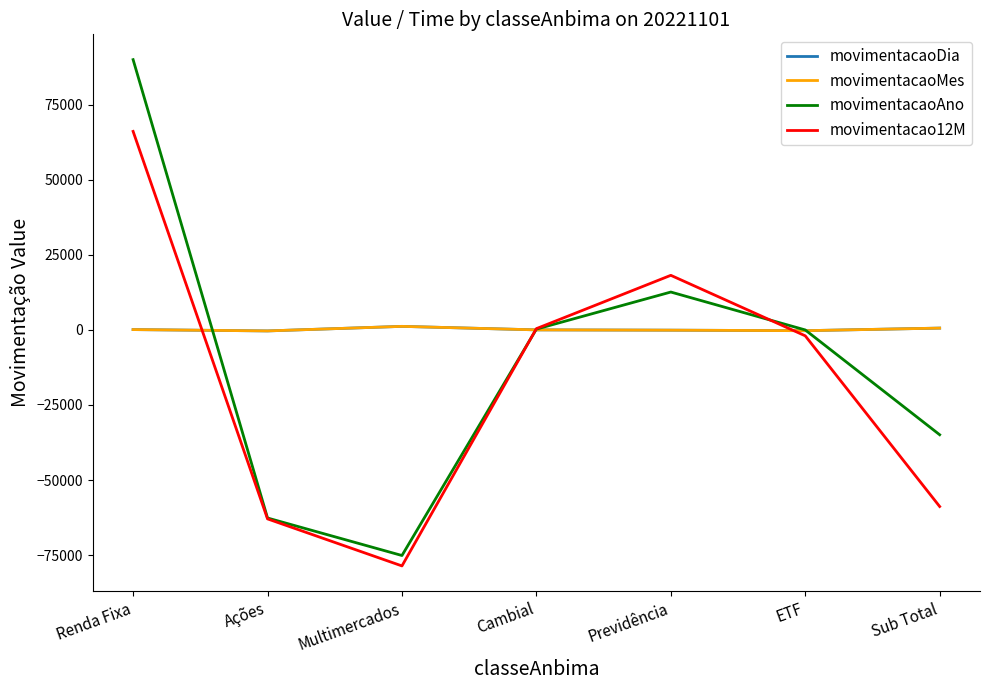

The movimentacaoMes series shows 104.4 at Renda Fixa. True or false?

True